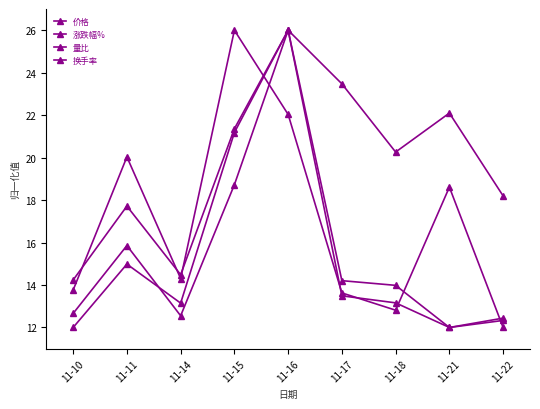

How many intersections are there between 量比 and 涨跌幅%?

8